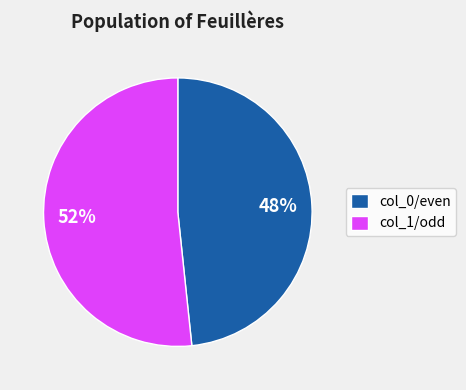

To the nearest percent, what portion does col_1/odd represent?

52%